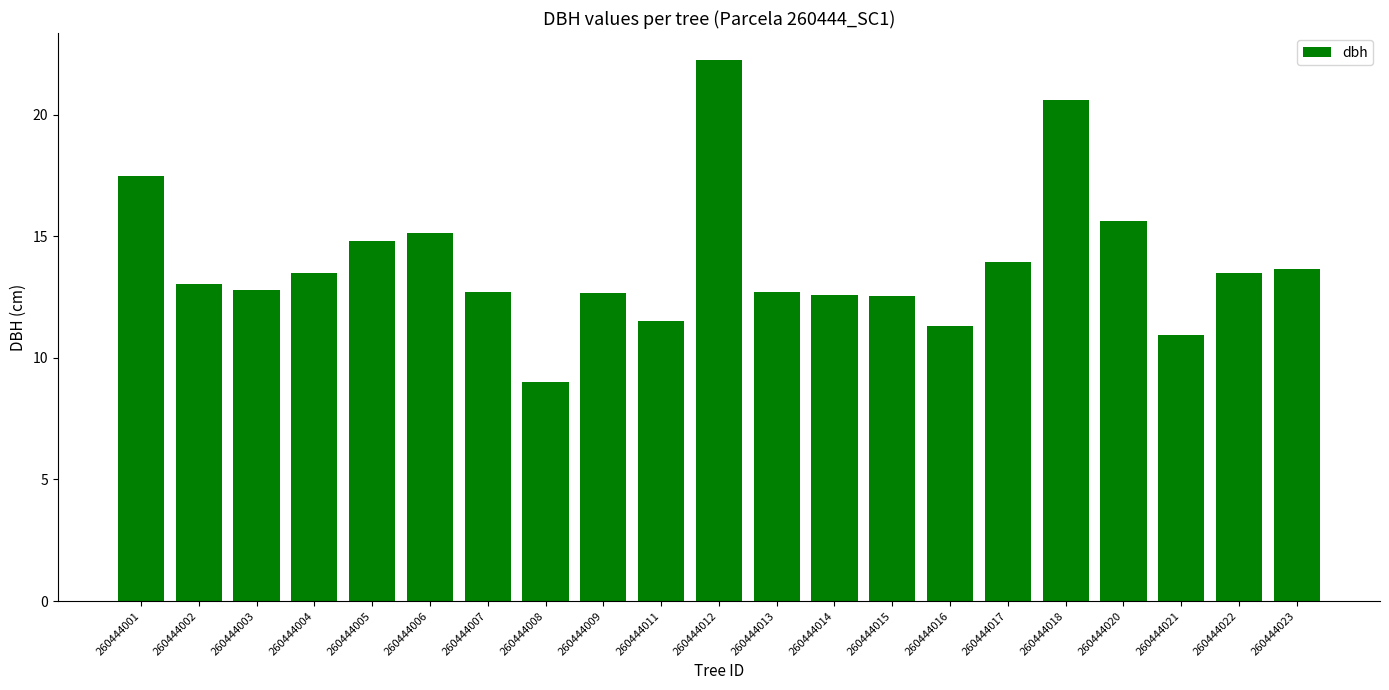

What is the sum of the values at 260444004 and 260444002?

26.6